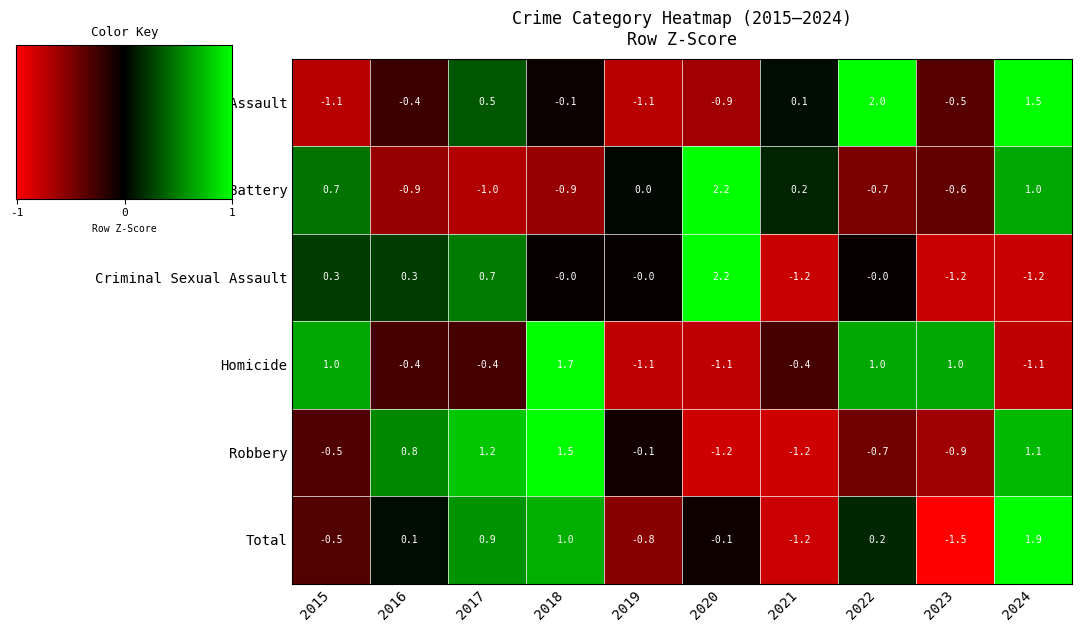

Where is Robbery nearest to the value 0?

2019